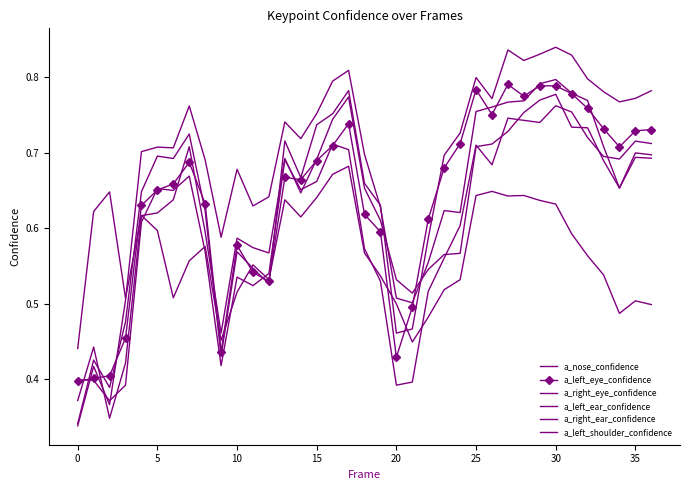

How many times do a_nose_confidence and a_right_eye_confidence cross each other?

3